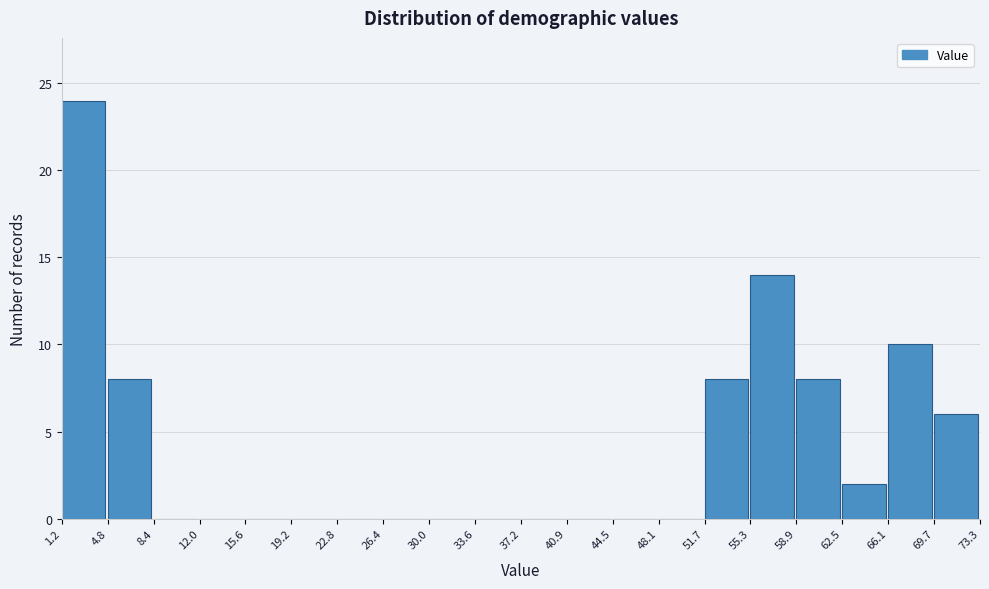

Reading left to right, list every bar in this chart as the range it spans on the x-axis followed by its height. The values are not printed on the chart, so give them approximately, as read against the axis.

1.2 to 4.8: 24
4.8 to 8.4: 8
8.4 to 12.0: 0
12.0 to 15.6: 0
15.6 to 19.2: 0
19.2 to 22.8: 0
22.8 to 26.4: 0
26.4 to 30.0: 0
30.0 to 33.6: 0
33.6 to 37.2: 0
37.2 to 40.9: 0
40.9 to 44.5: 0
44.5 to 48.1: 0
48.1 to 51.7: 0
51.7 to 55.3: 8
55.3 to 58.9: 14
58.9 to 62.5: 8
62.5 to 66.1: 2
66.1 to 69.7: 10
69.7 to 73.3: 6